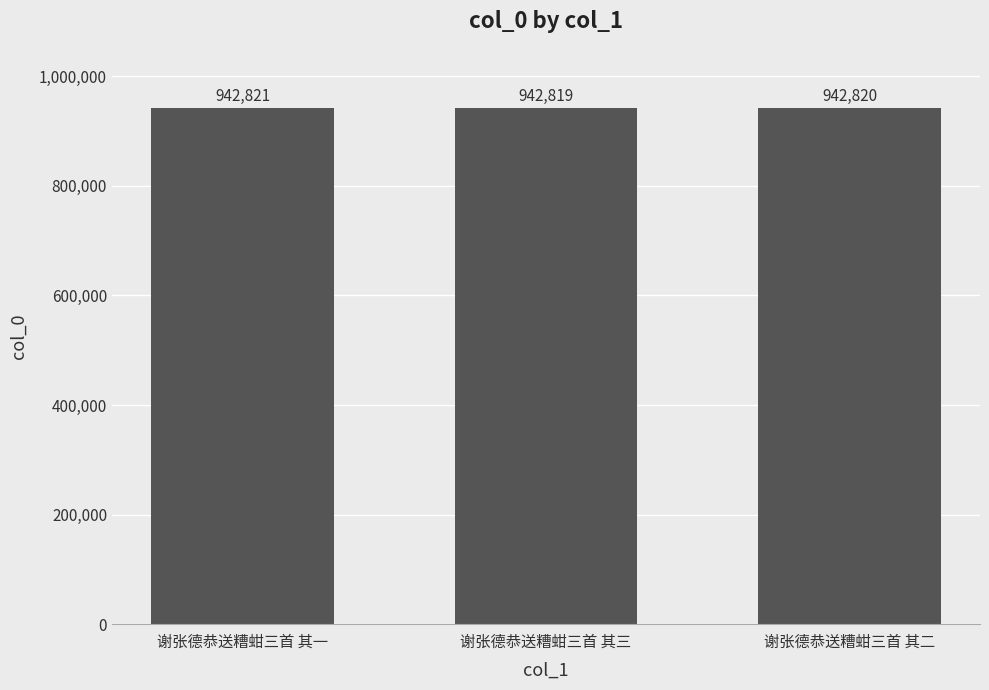

Which category has the highest value across all series?

谢张德恭送糟蚶三首 其一